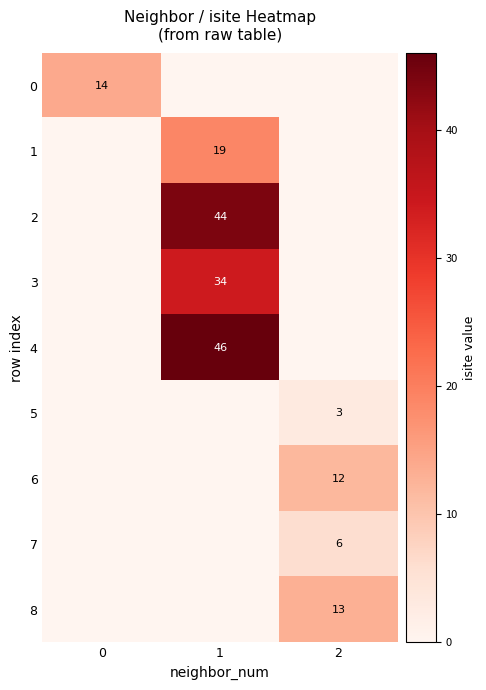

The value of 7 at 2 is 3. True or false?

False